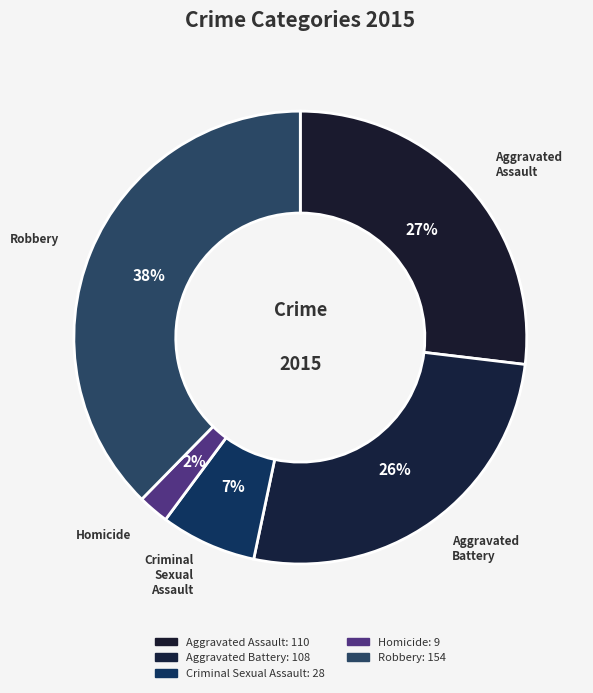

Does any single category account for the majority?

No